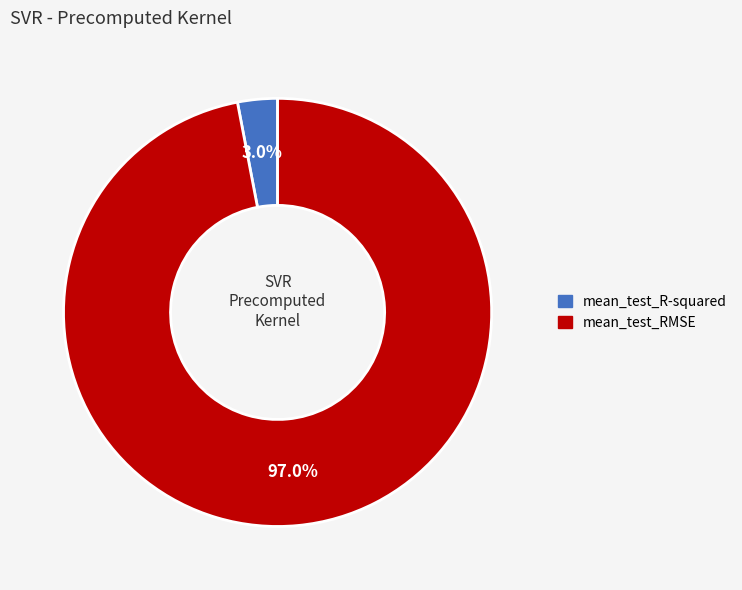

Rank the categories by value from highest to lowest.

mean_test_RMSE, mean_test_R-squared